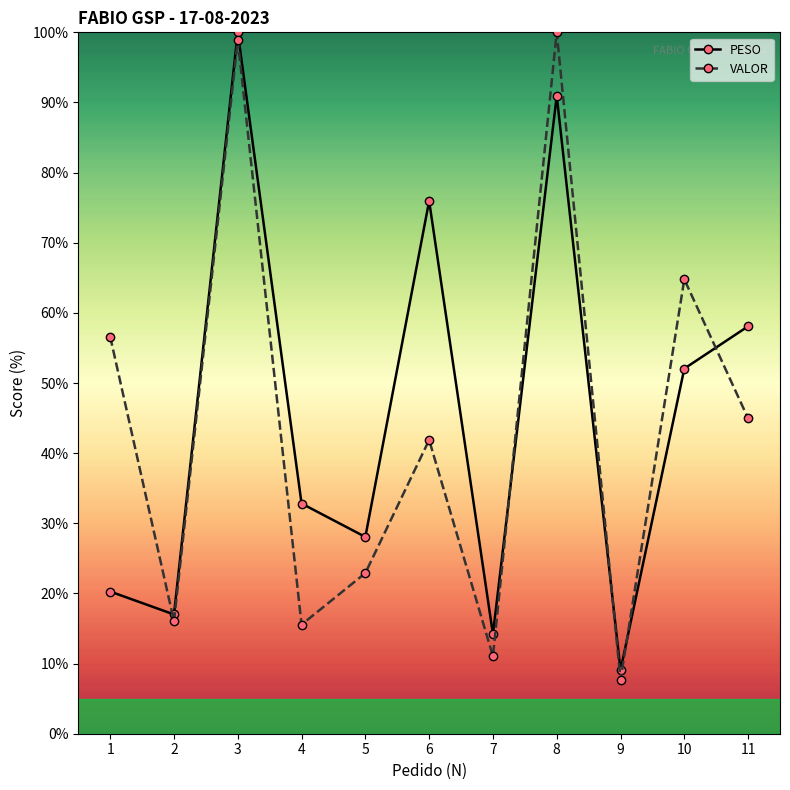

Is it true that PESO equals 36.2 at 1?

False